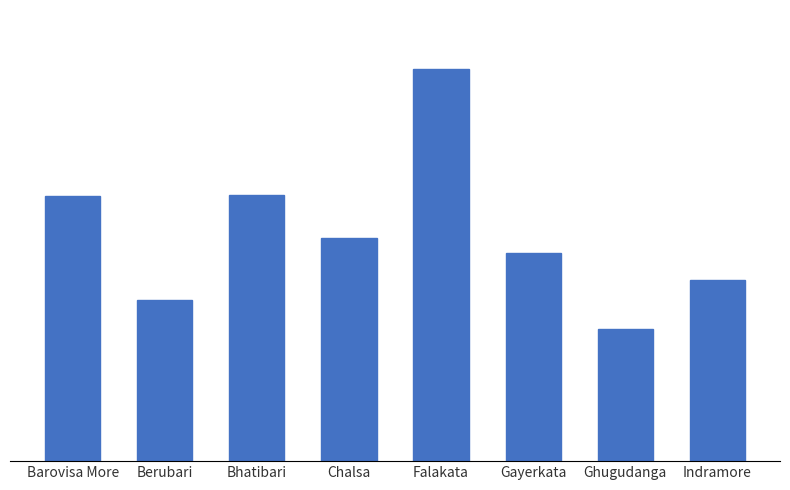

List the labels in order of value, smallest first.

Ghugudanga, Berubari, Indramore, Gayerkata, Chalsa, Barovisa More, Bhatibari, Falakata